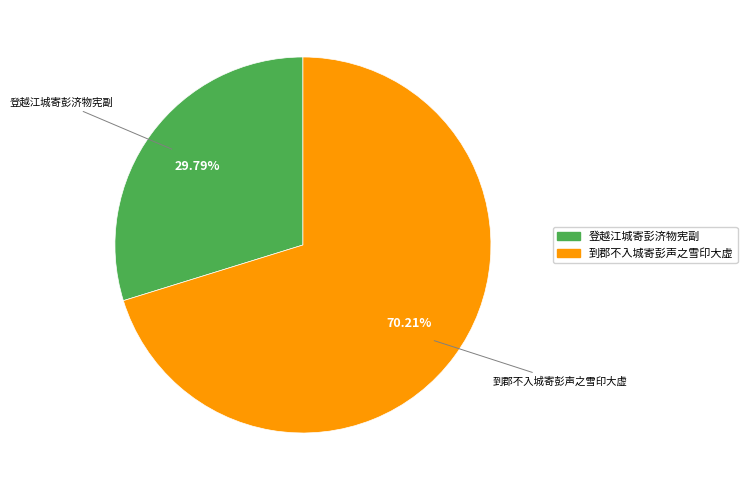

How many slices are in this pie chart?

2